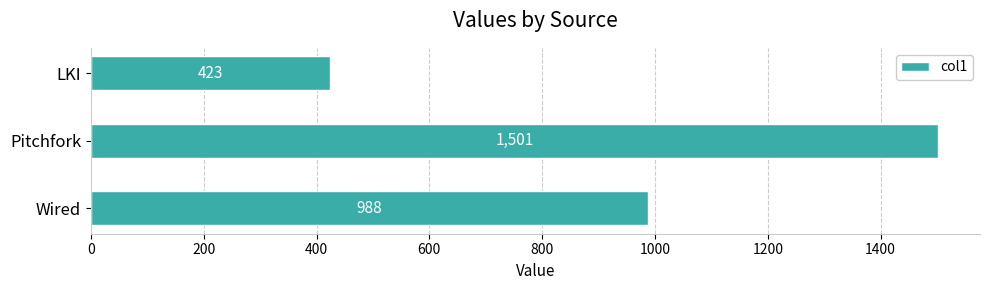

What is the maximum value shown in the chart?

1501.0